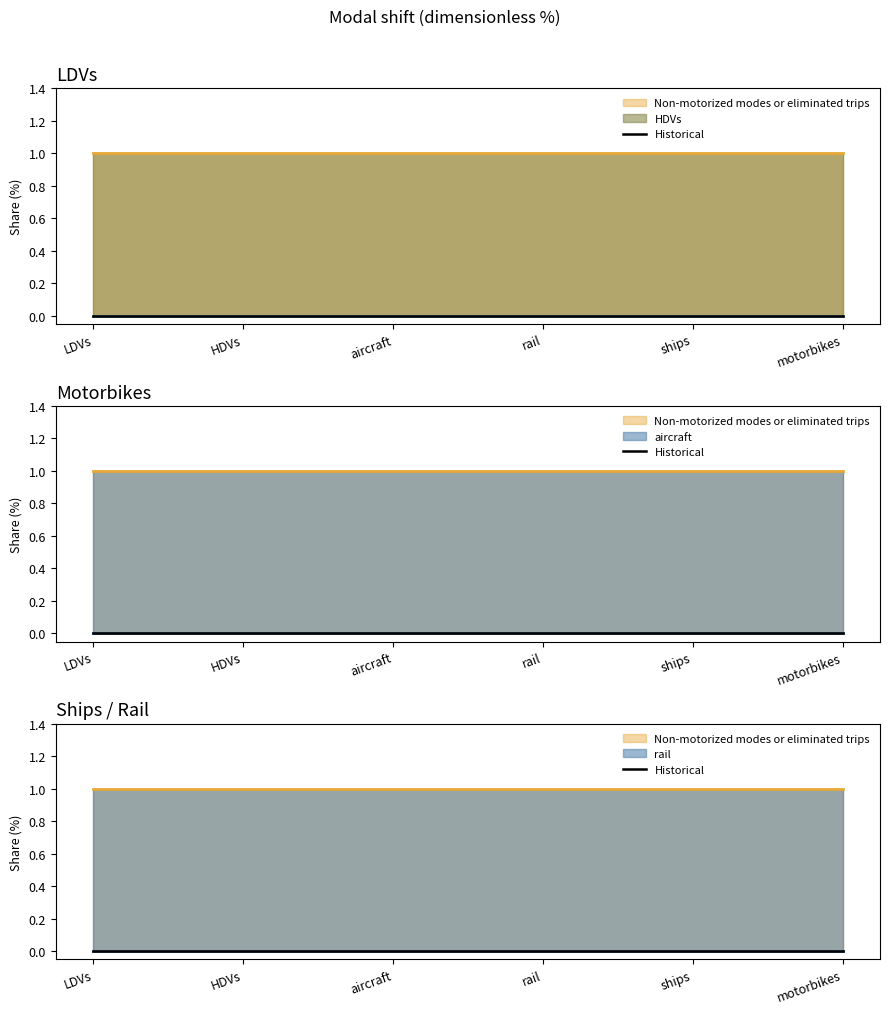

What is the label of the 6th point from the right?

LDVs